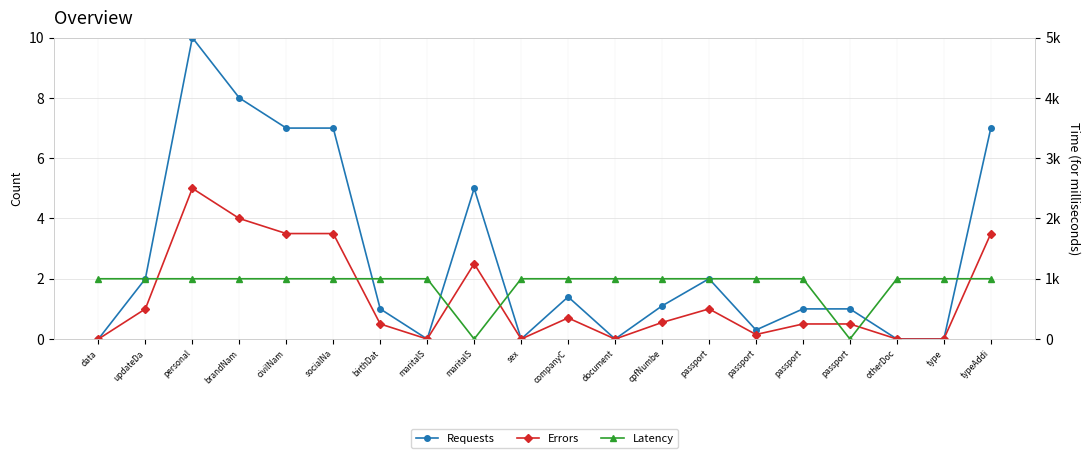

Which series has the largest range (max minus min)?

Latency